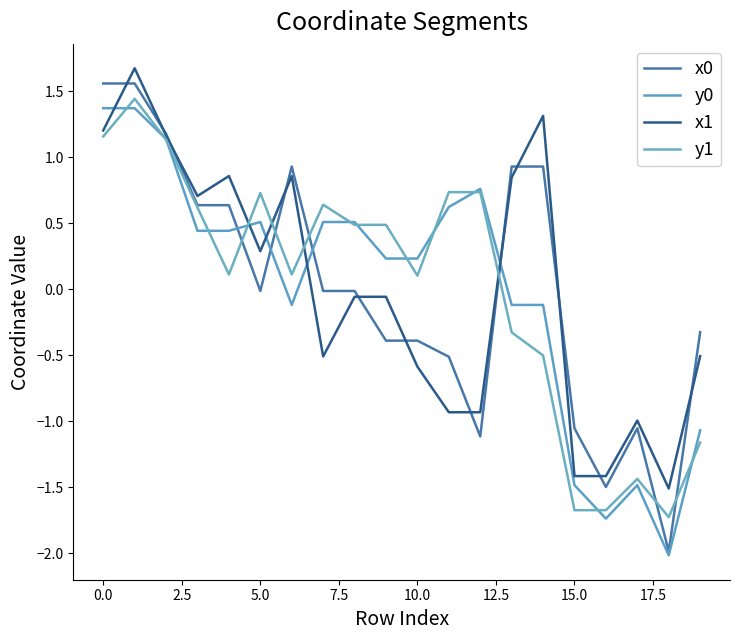

How many lines are shown in the chart?

4